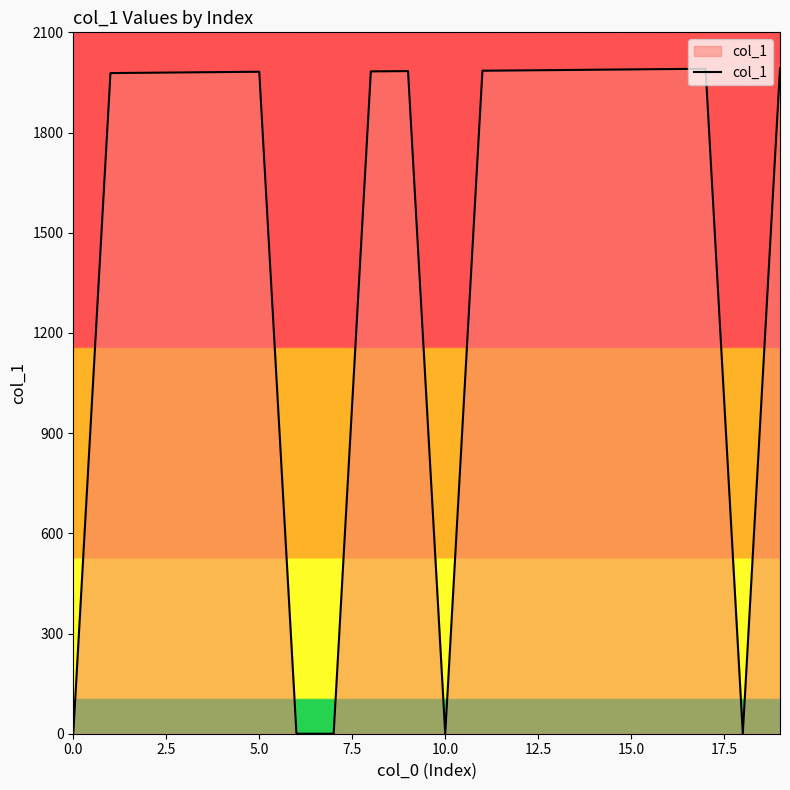

What is the difference between the maximum and minimum values?

1992